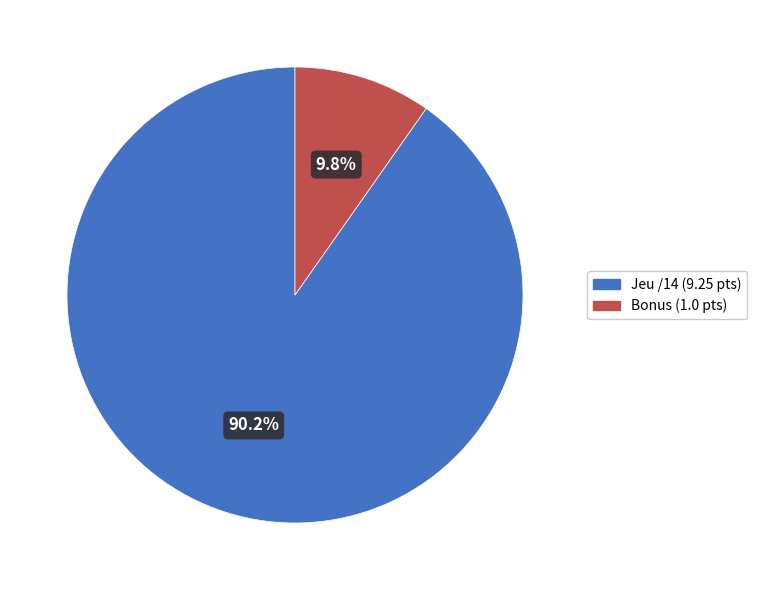

Is there a majority slice in this chart?

Yes